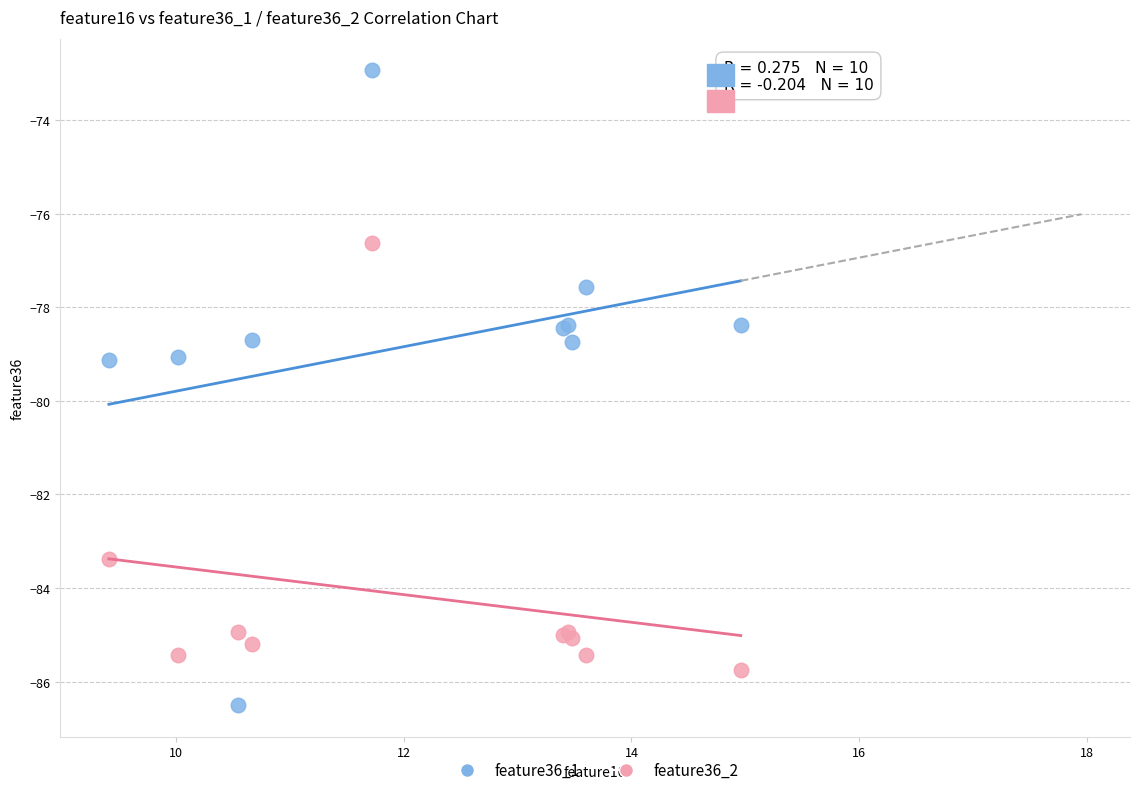

Which series contains the lowest Y value?

feature36_1